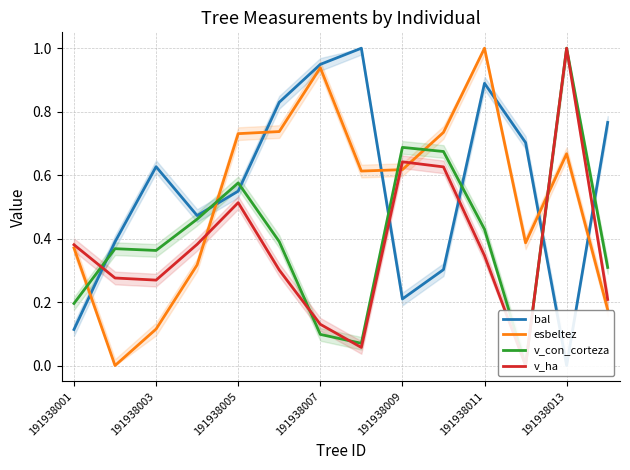

How many interior local valleys does the esbeltez series have?

3